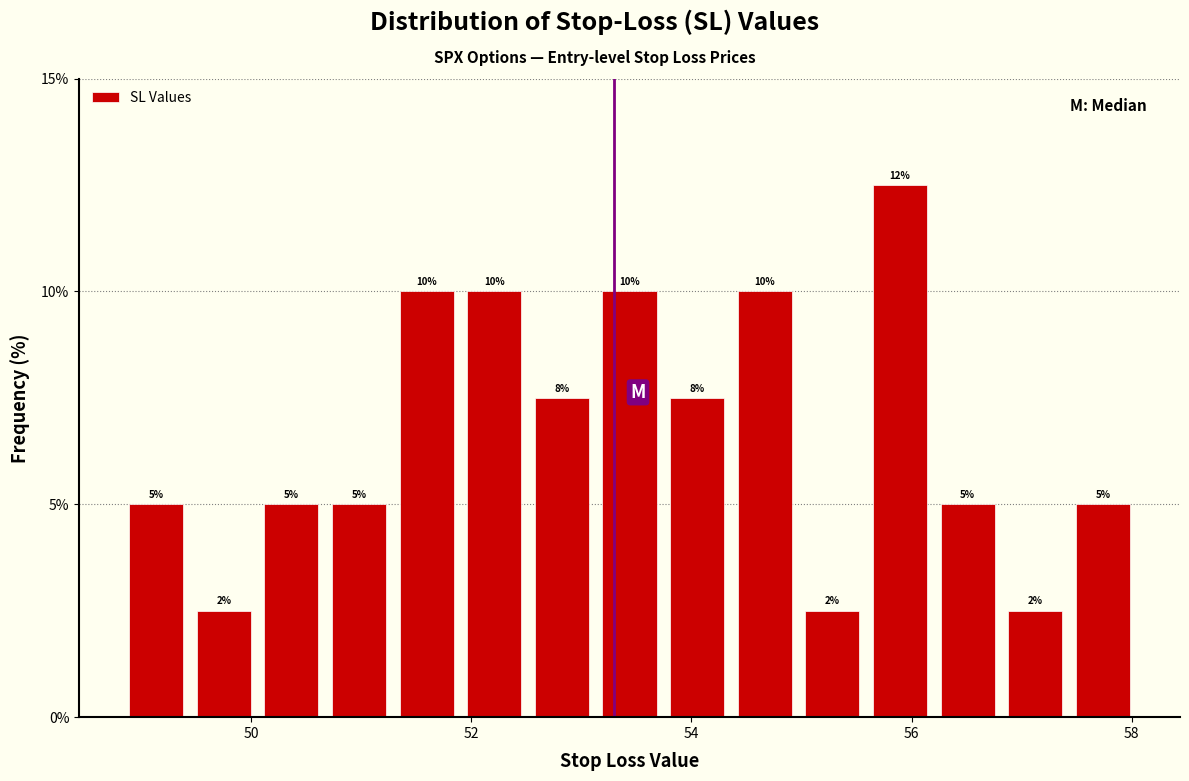

Read against the x-axis, roughly where is the centre of the tallest bar?

55.8